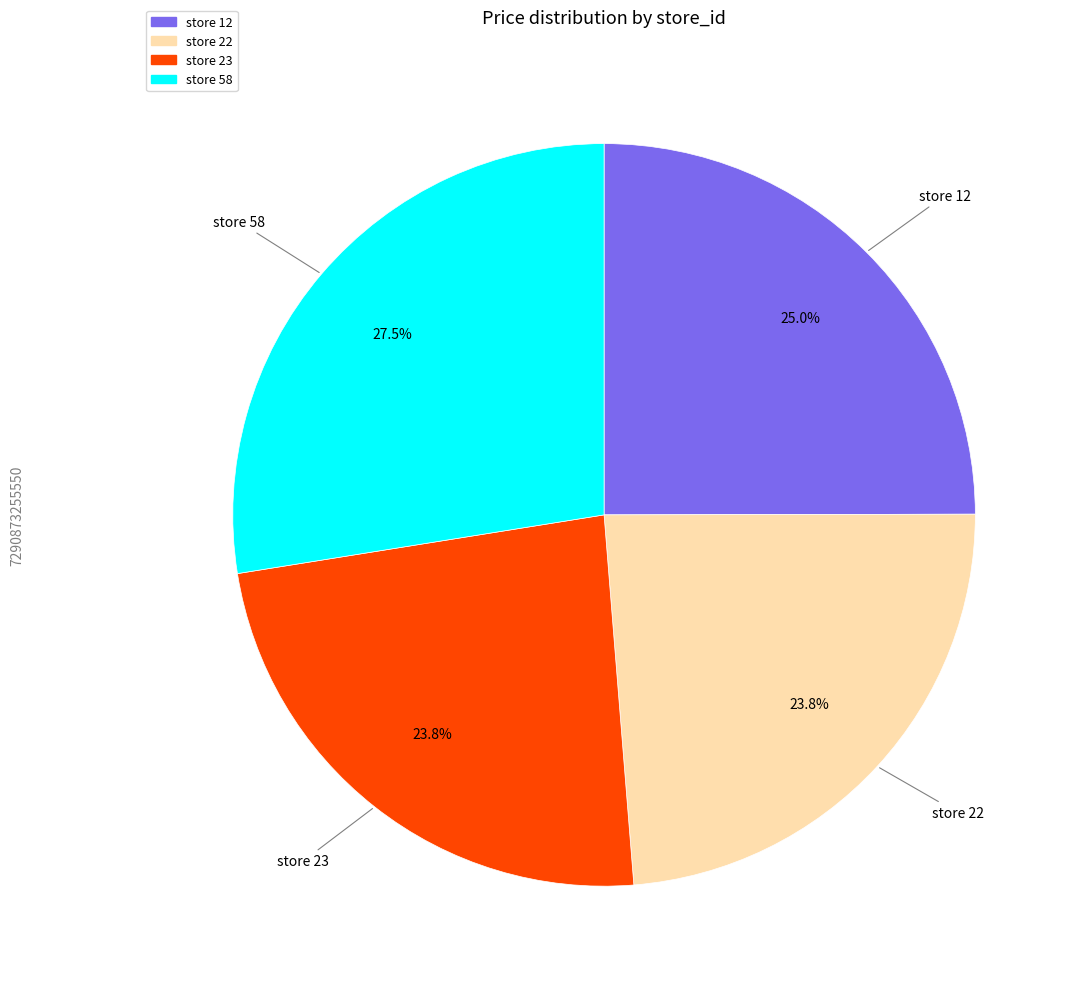

Does any single category account for the majority?

No